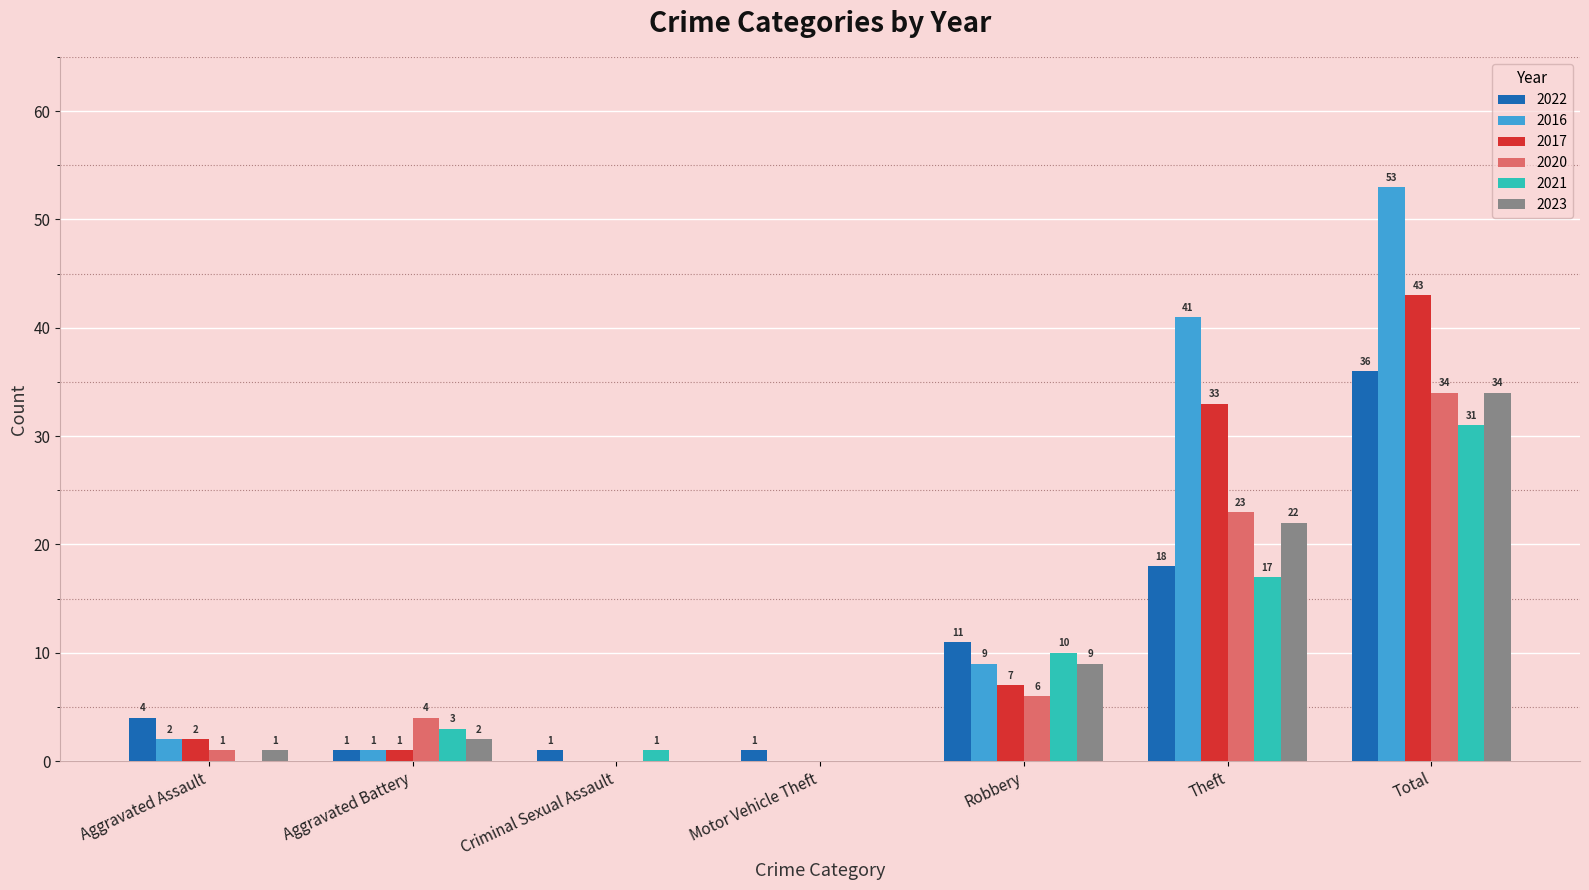

At which category does the chart reach its peak across all series?

Total